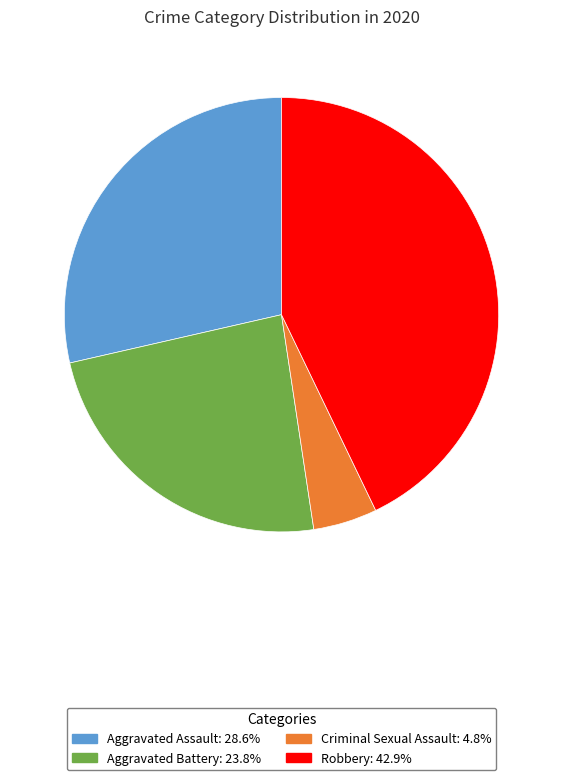

Is there any slice that represents more than half of the pie?

No